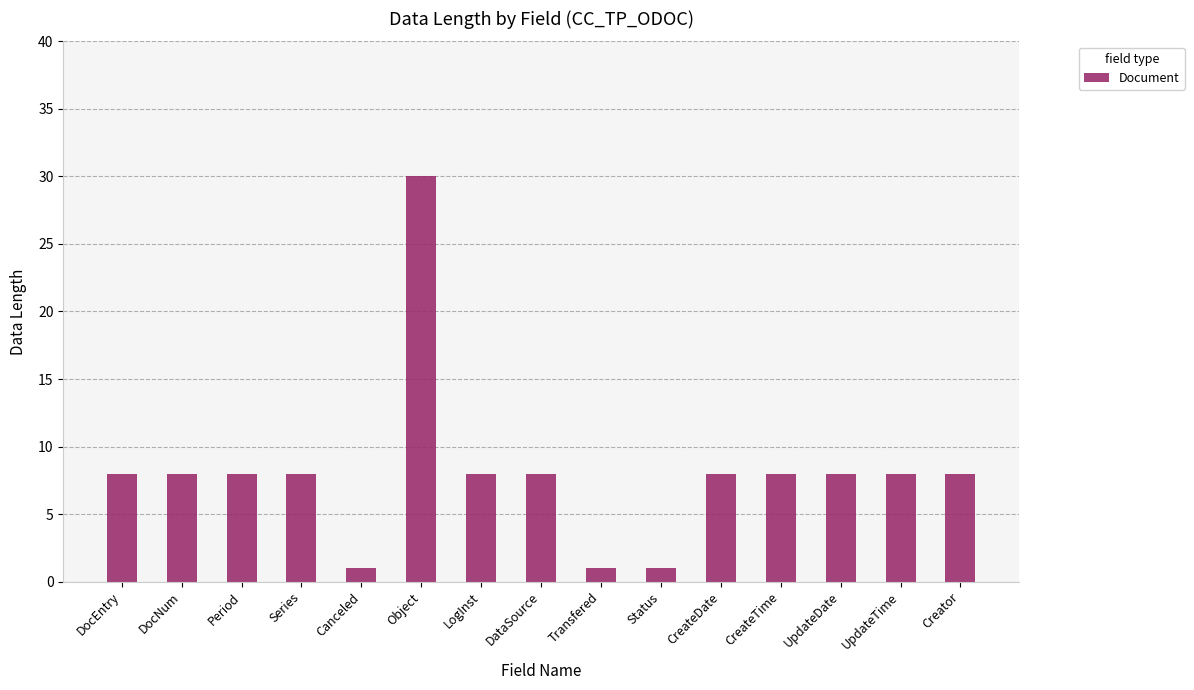

Which category has the highest value across all series?

Object